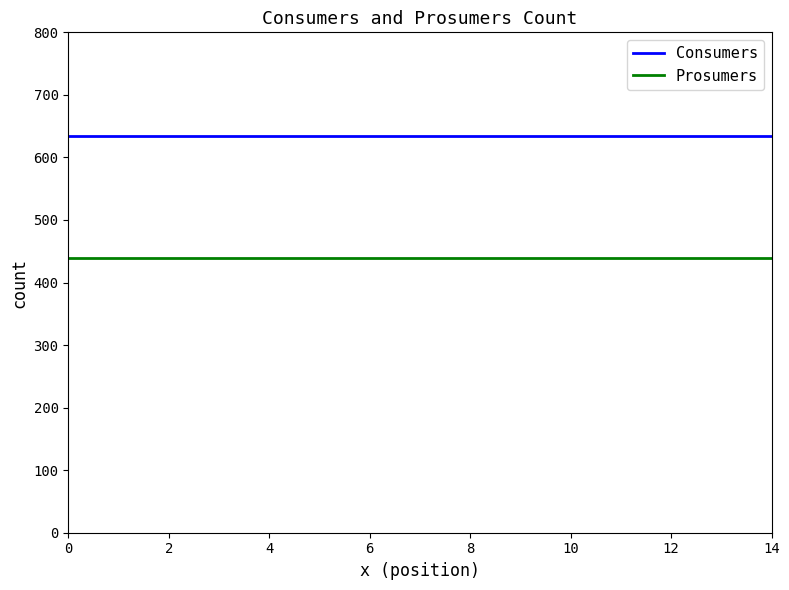

Which series has the largest total across all categories?

Consumers